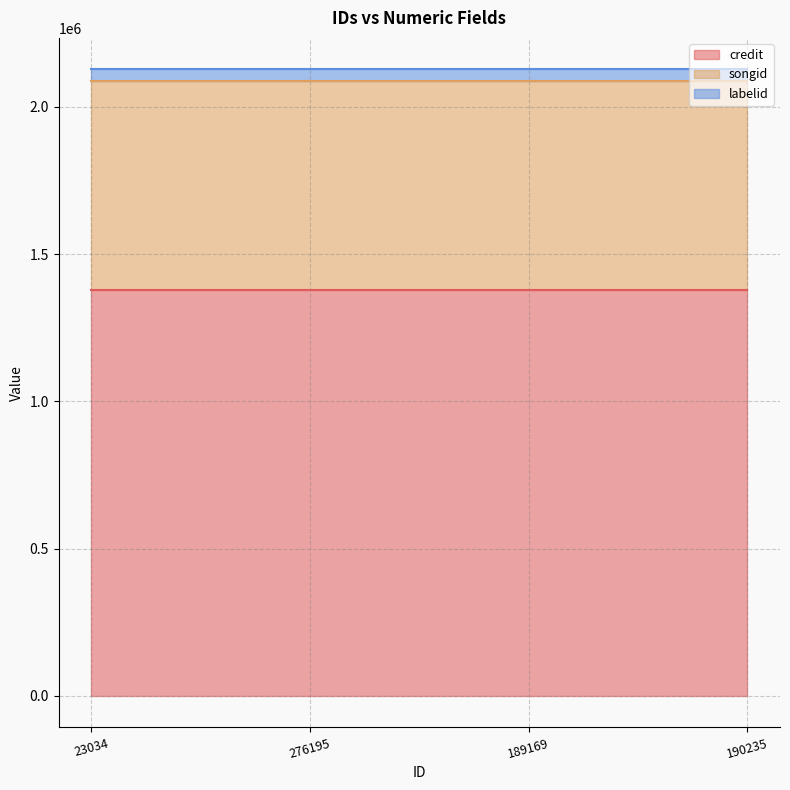

What is the value of the labelid point at the 2nd from the left?

38982